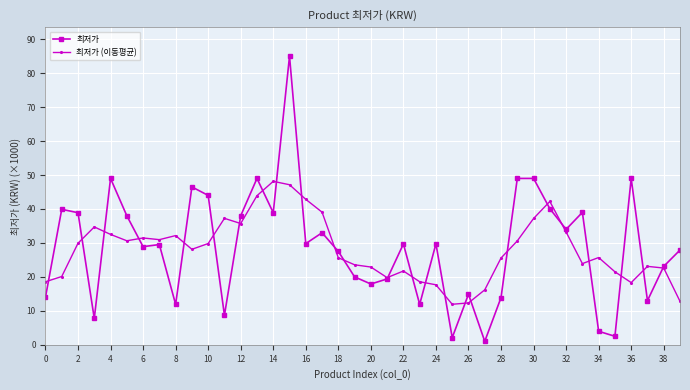

What is the value of the 최저가 point at the 3rd from the left?

38.9